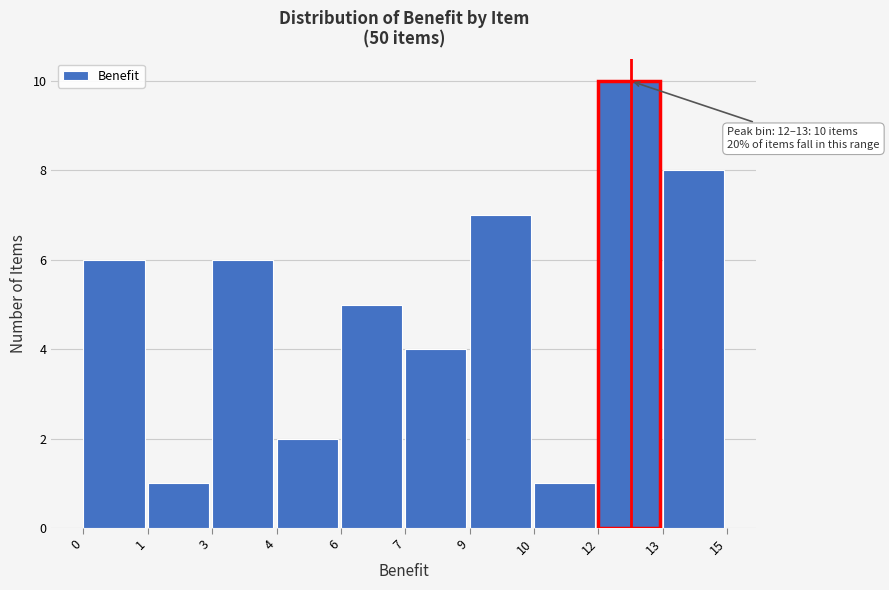

Reading left to right, what are all the values shown in this chart?

0=6	1=1	3=6	4=2	6=5	7=4	9=7	10=1	12=10	13=8